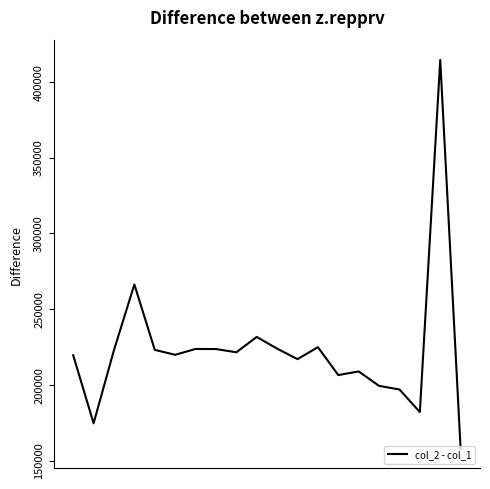

What is the smallest value displayed?

157670.8